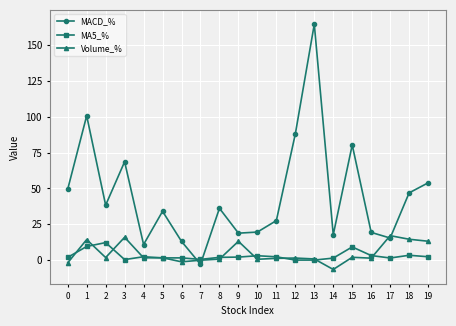

True or false: MA5_% has a value of 3.0 at 10.

True